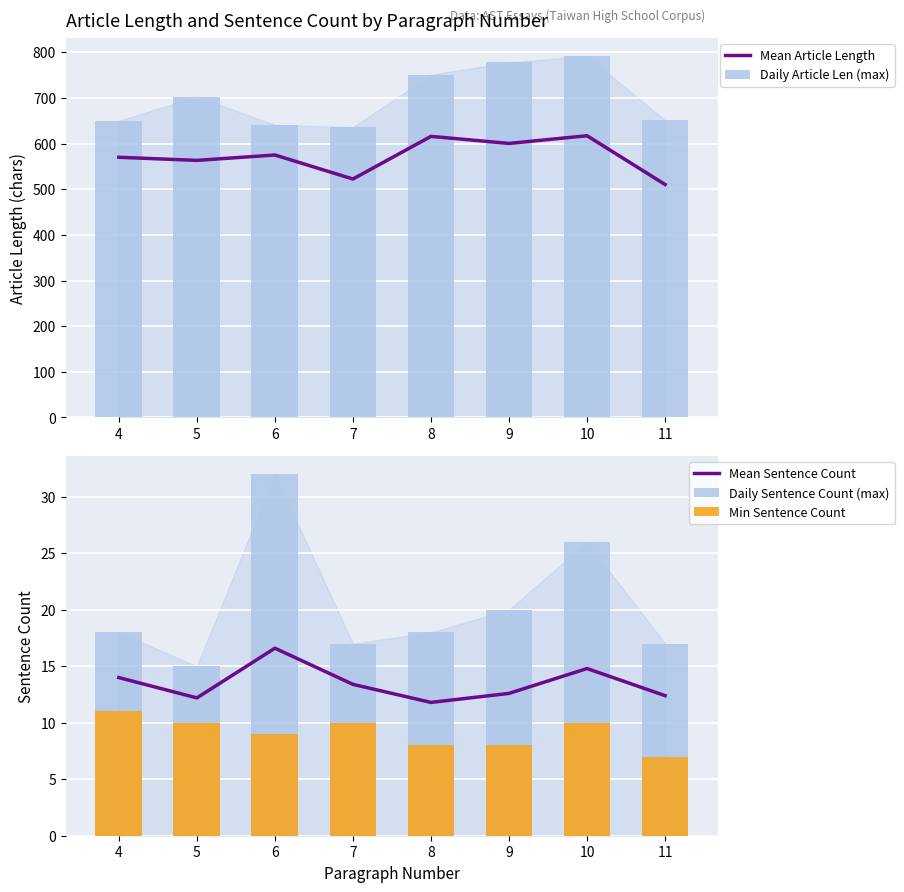

Is it true that Min Sentence Count equals 16.5 at 7?

False